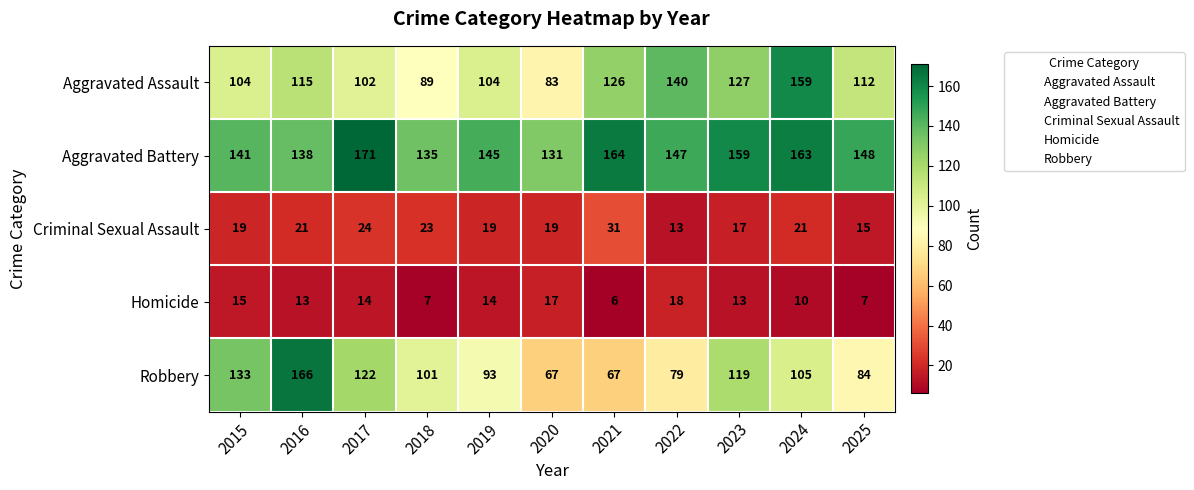

Rank the series at 2021 from lowest to highest value.

Homicide, Criminal Sexual Assault, Robbery, Aggravated Assault, Aggravated Battery